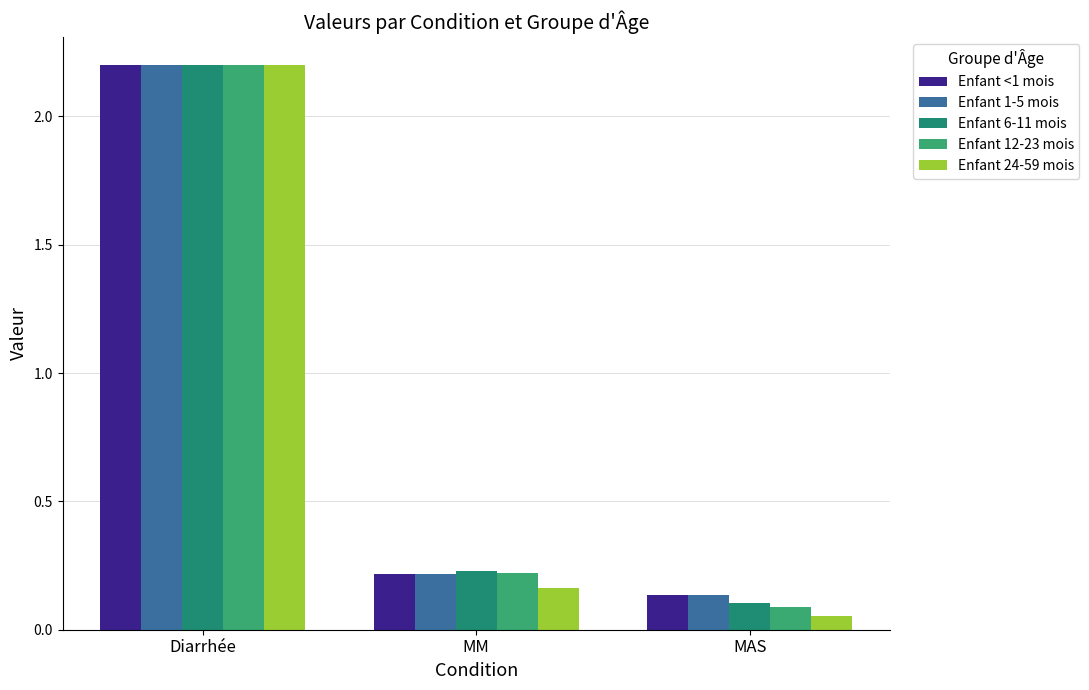

Between Diarrhée and MAS, which series saw the biggest shift?

Enfant 24-59 mois